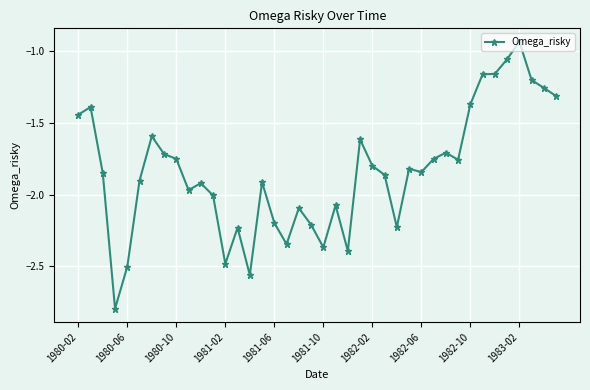

What is the value of the 5th point from the left?

-2.5